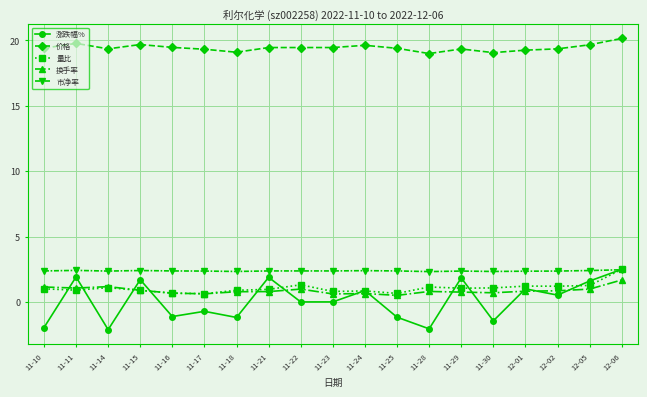

Where is the first local maximum for 涨跌幅%?

11-11